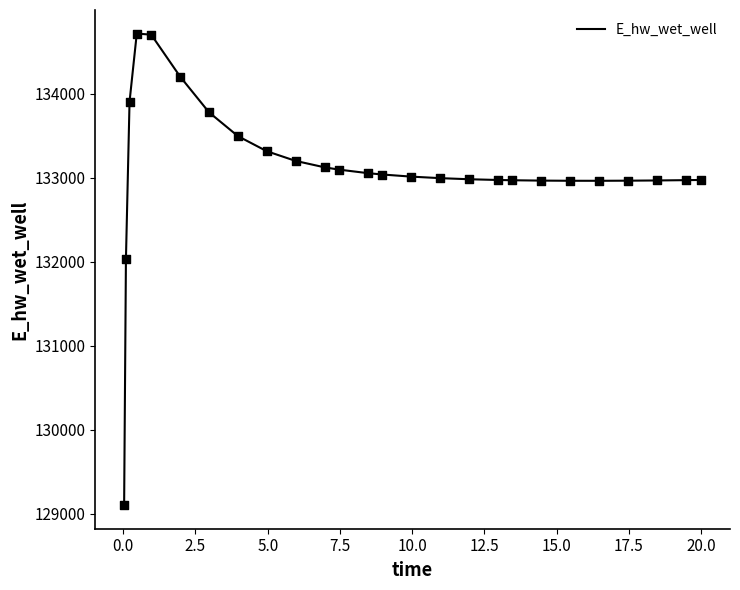

What is the greatest value displayed?

134718.1